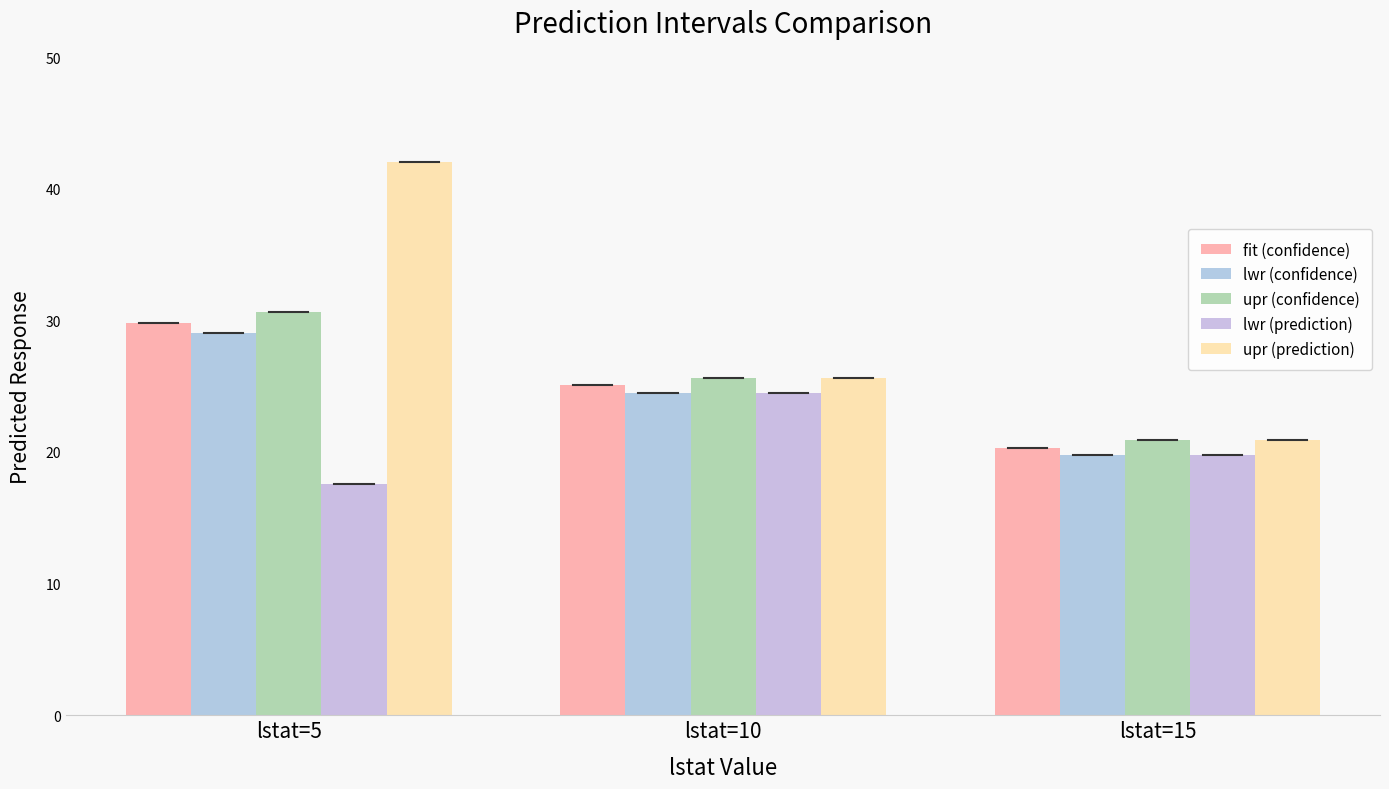

What is the value of the upr (confidence) bar at the 1st from the left?

30.6